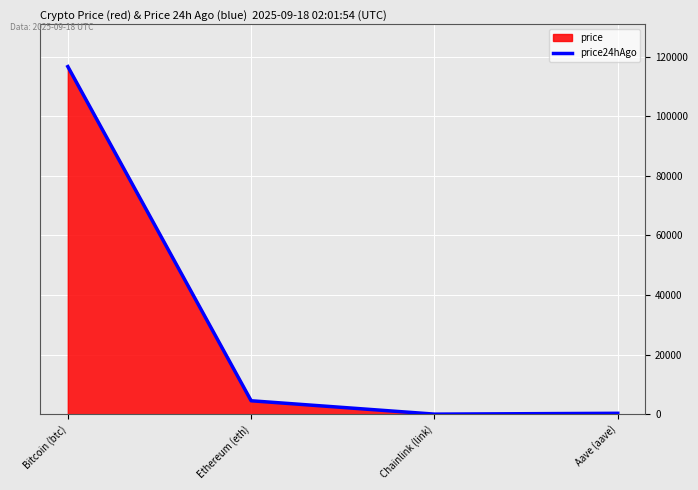

Count the number of data series in this chart.

2